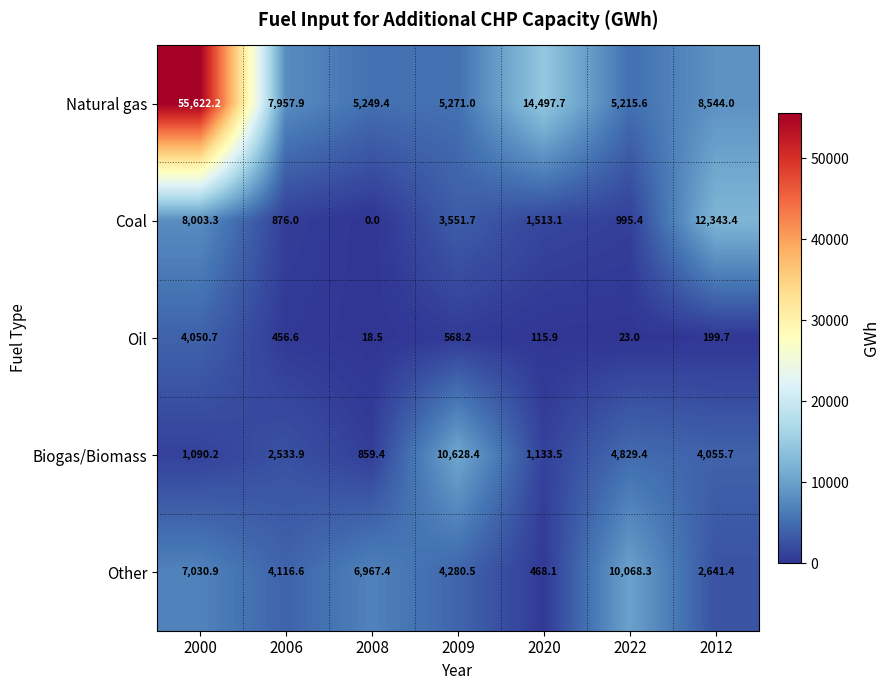

Where does the Coal series first go above 1513?

2000